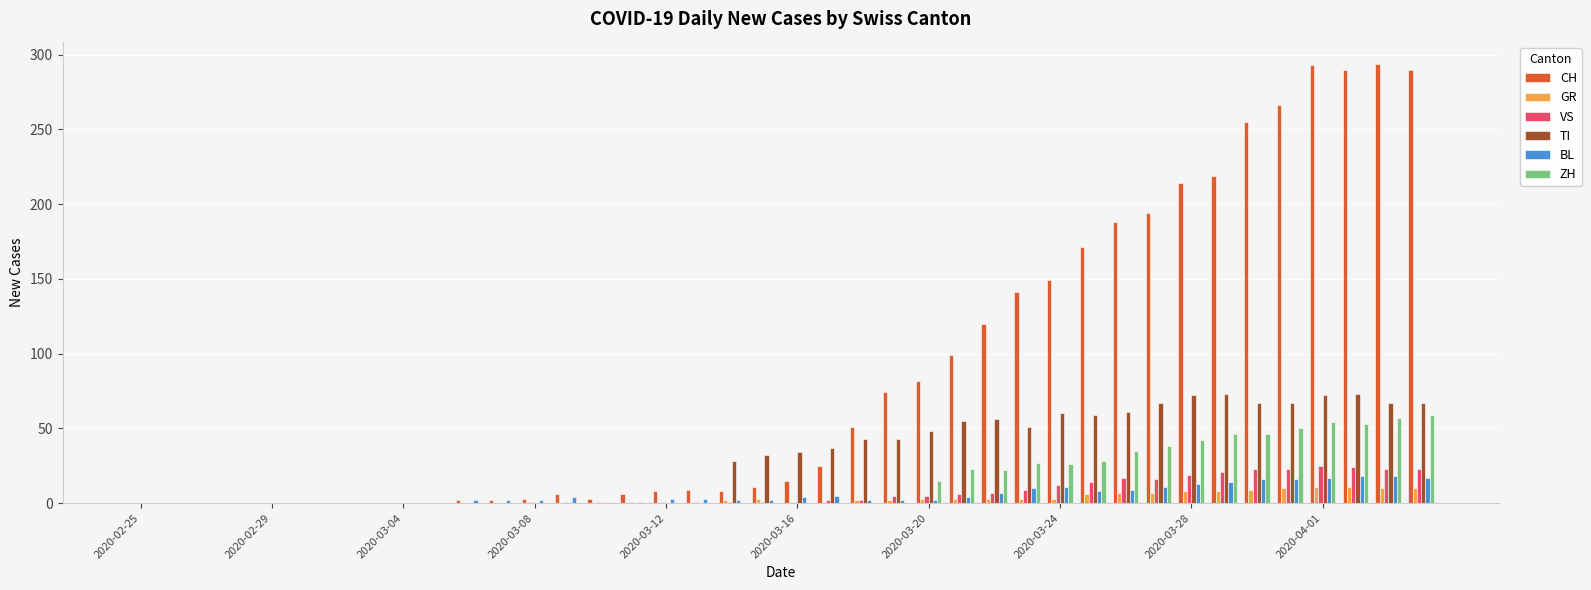

How many groups of bars are there?

40